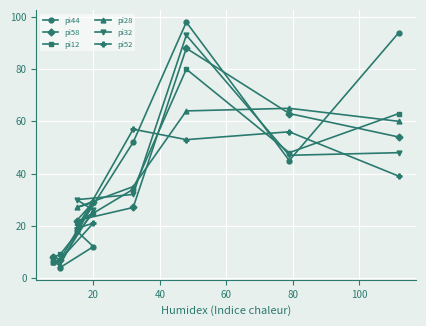

Which series has the largest range (max minus min)?

pi44